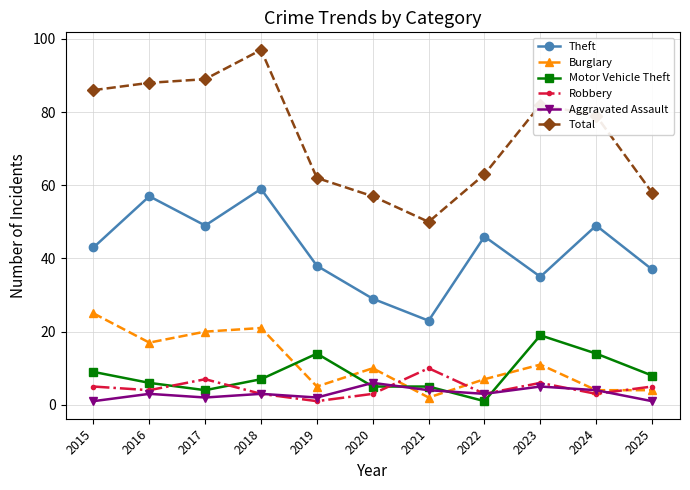

Which series changed the most between 2016 and 2023?

Theft